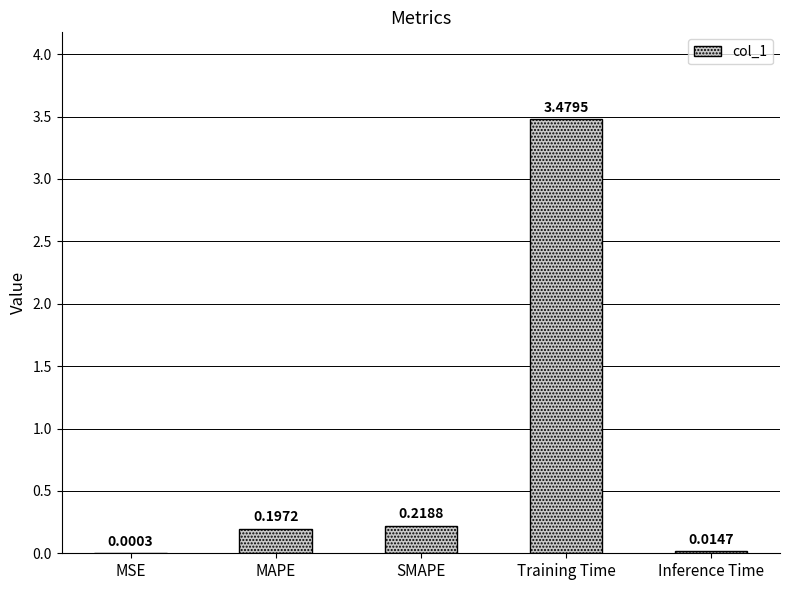

The value at SMAPE is 0.4. True or false?

False